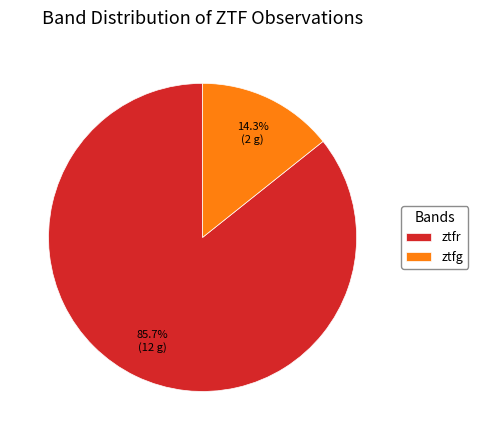

Between ztfr and ztfg, which is larger?

ztfr